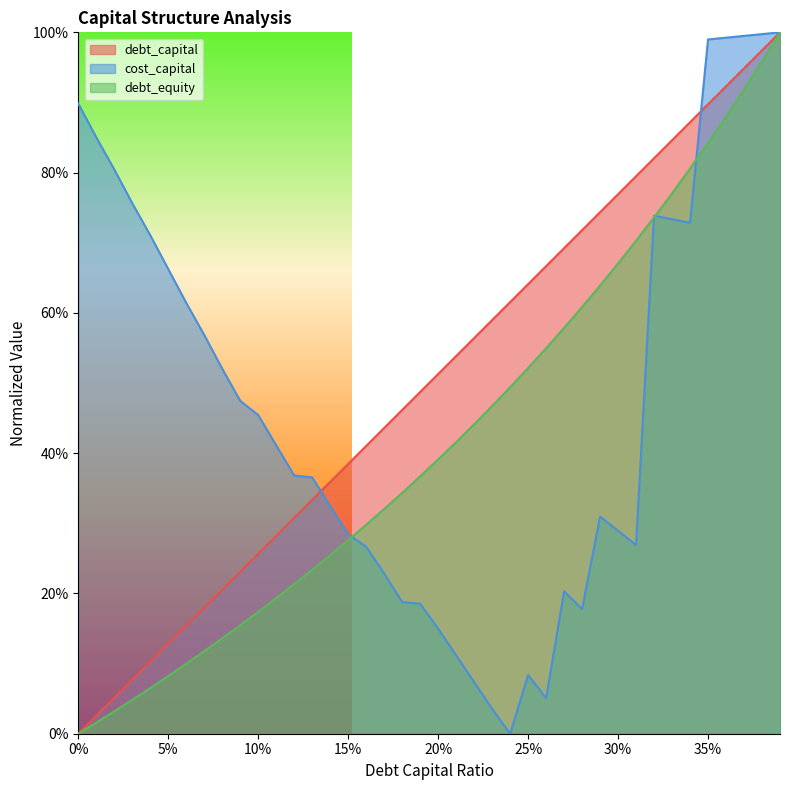

At which category does cost_capital reach its first local peak?

25%